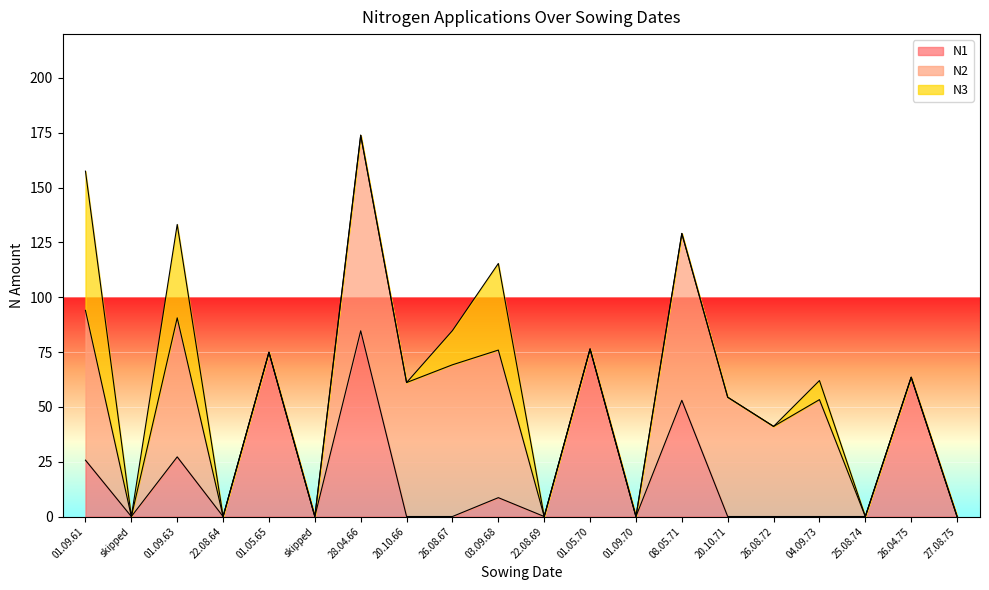

Rank the series at 03.09.68 from lowest to highest value.

N1, N3, N2